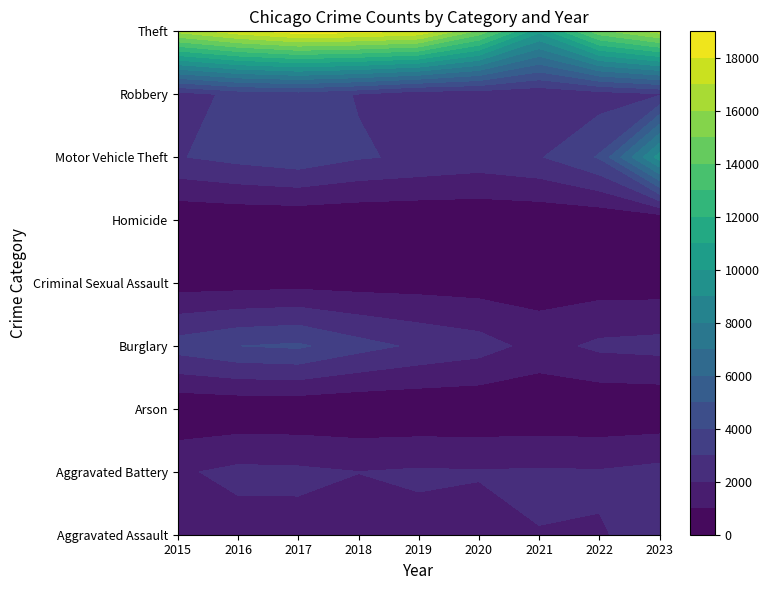

What is the approximate value of Aggravated Battery at 2020, to the nearest 10?

2060